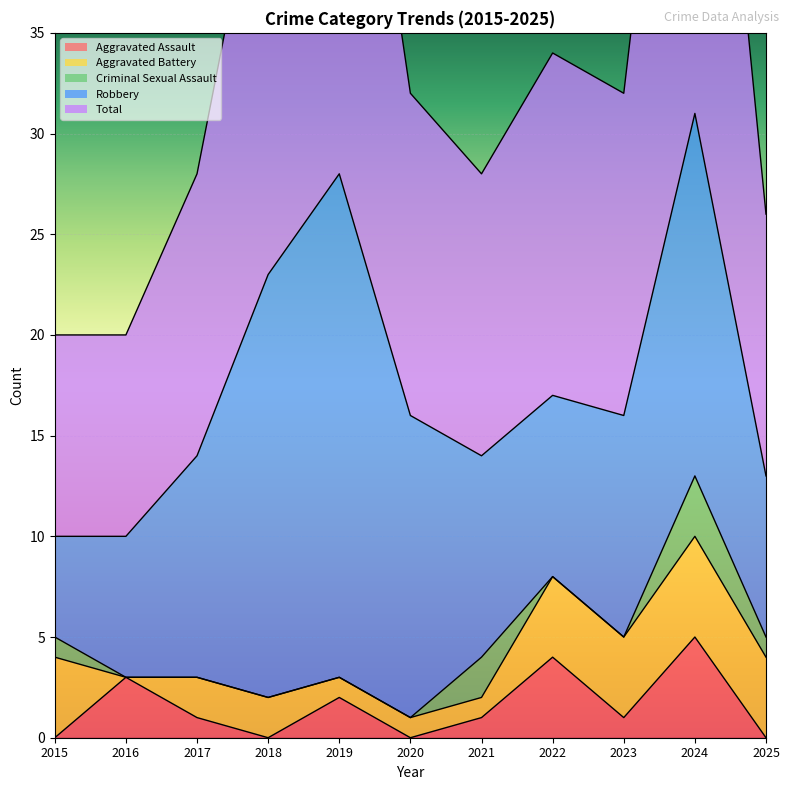

What are all the series names shown in the legend?

Aggravated Assault, Aggravated Battery, Criminal Sexual Assault, Robbery, Total